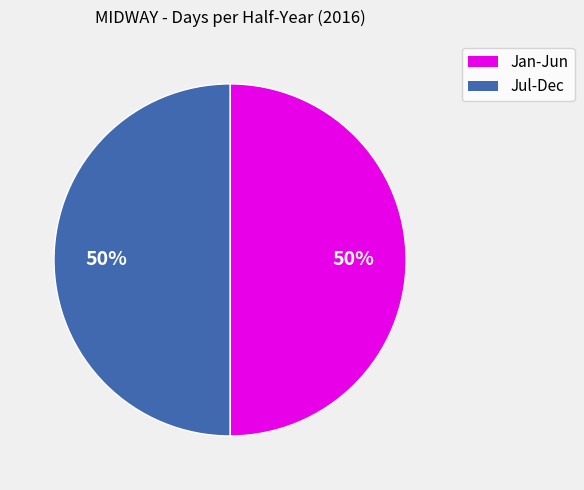

To the nearest percent, what is the average slice percentage?

50%